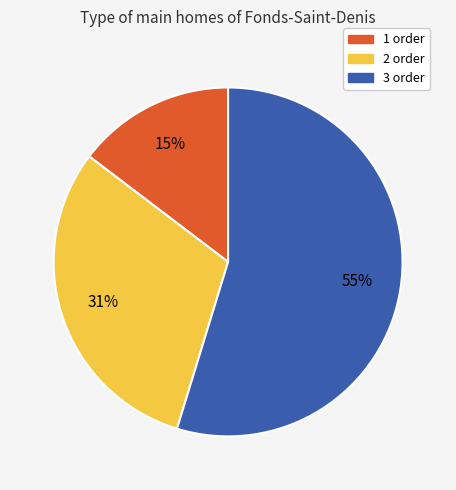

How many segments does this pie chart have?

3